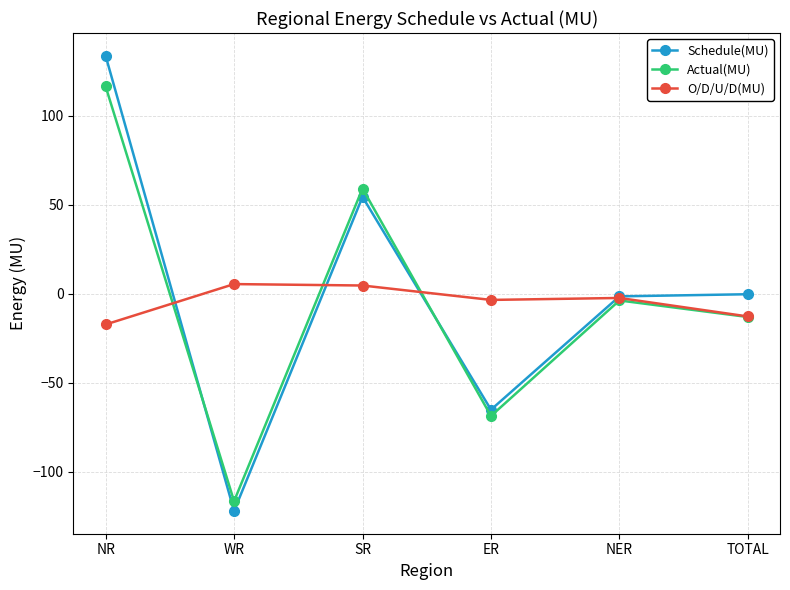

Is the value of Schedule(MU) at NR greater than the value of O/D/U/D(MU) at WR?

Yes